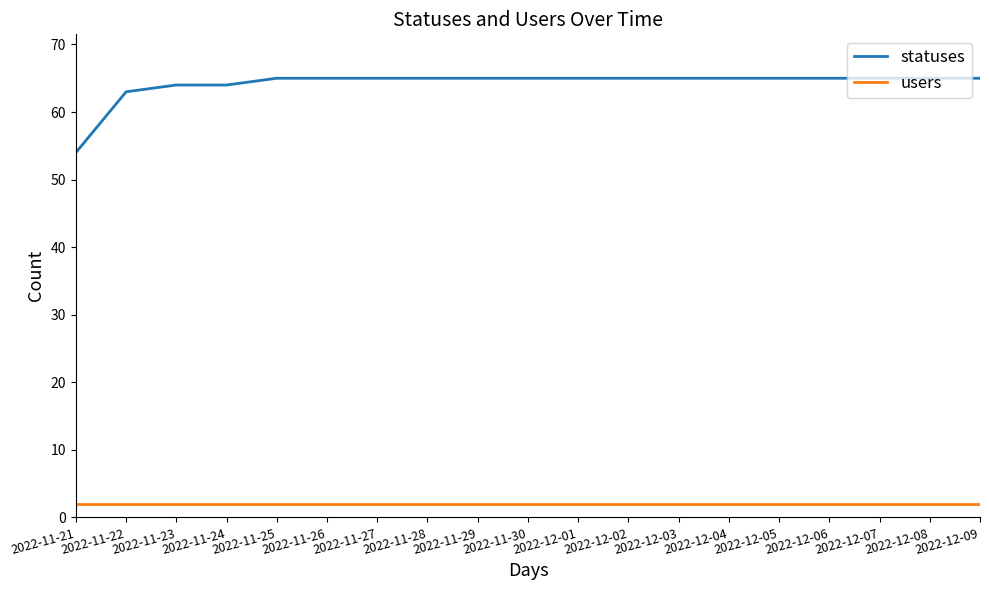

True or false: statuses and users intersect in this chart.

False